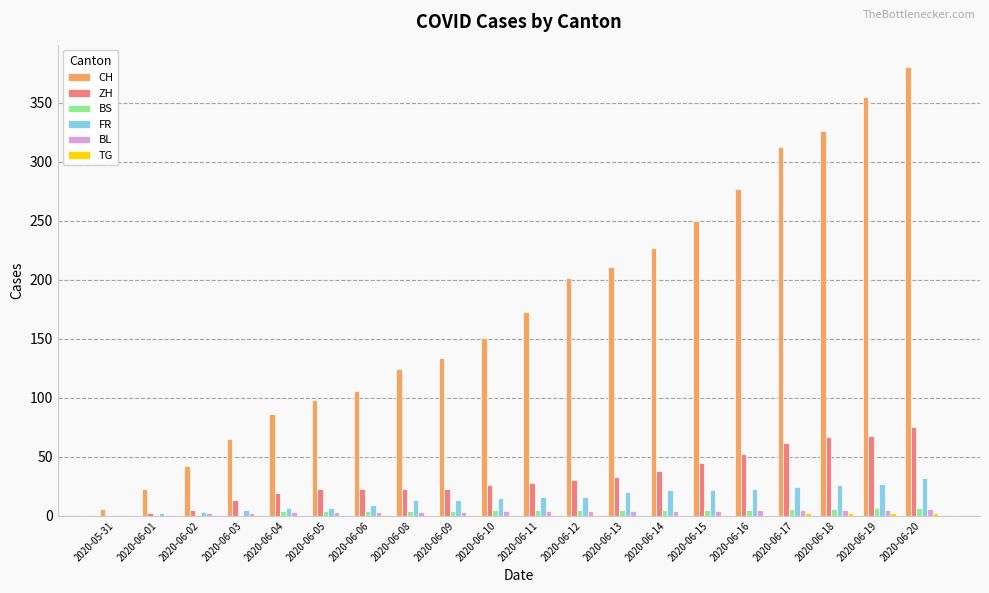

Which category has the highest value across all series?

2020-06-20